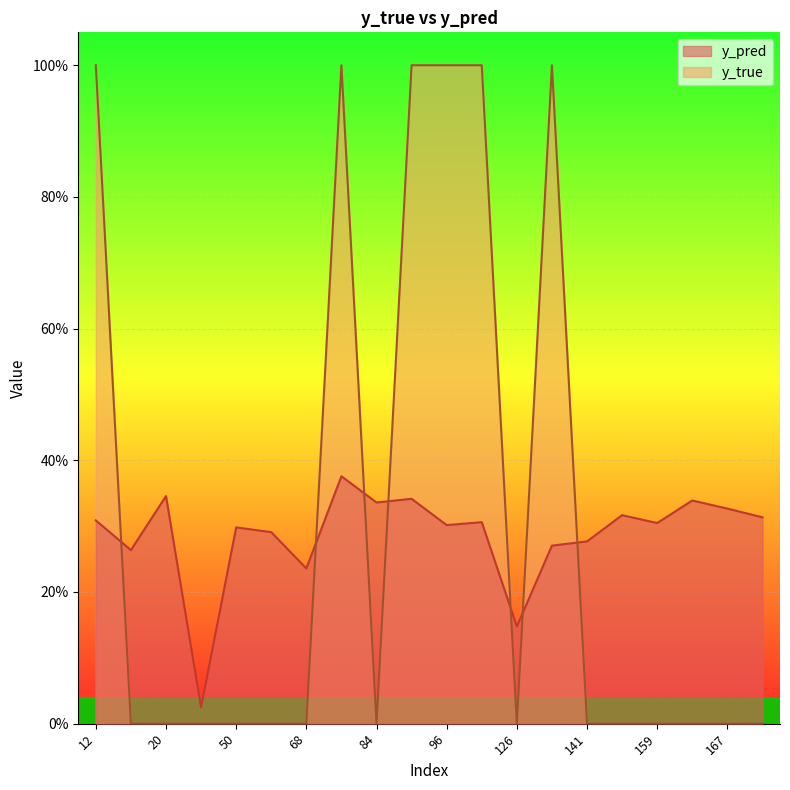

Count the y_true values in the range 0 to 1.

20